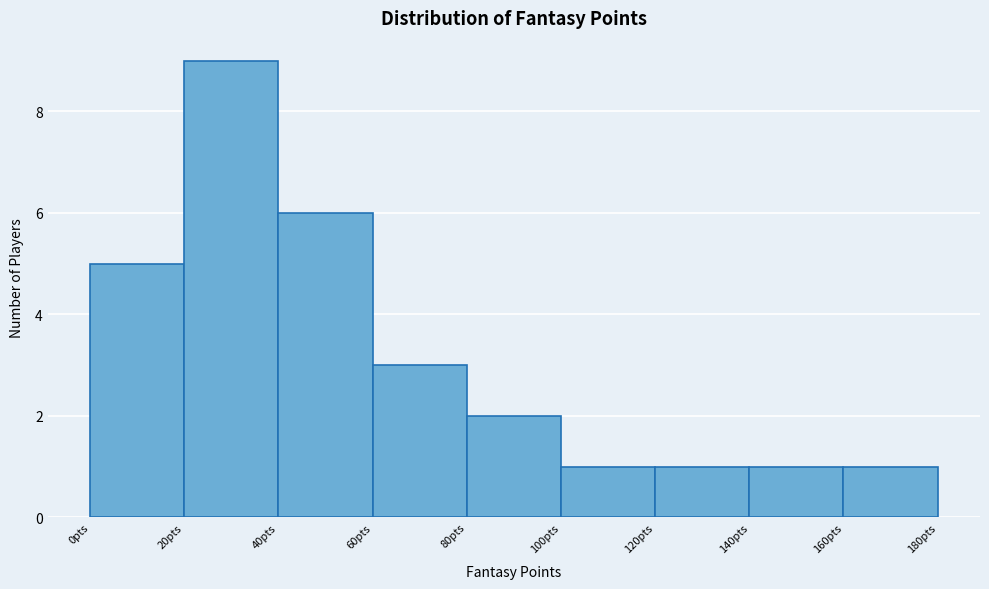

Which range on the x-axis has the tallest bar?

20 to 40